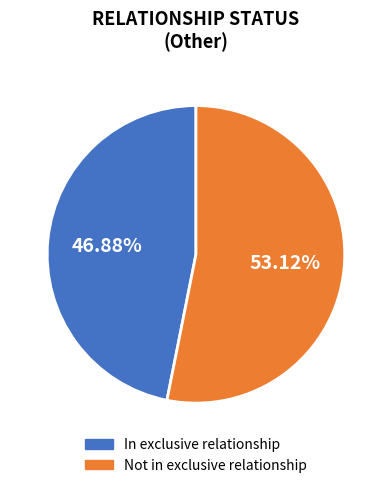

Is there any slice that represents more than half of the pie?

Yes